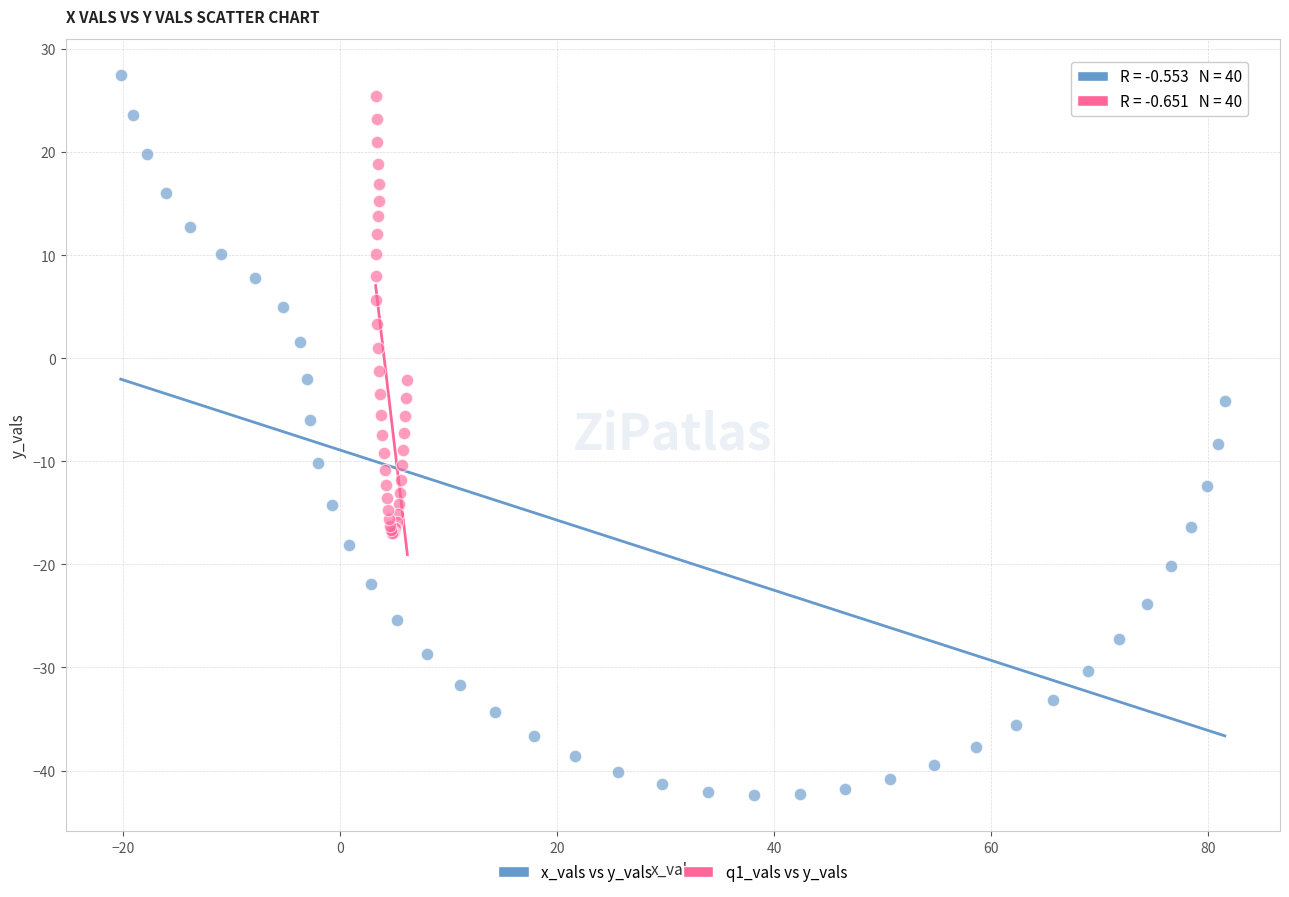

What are all the series names shown in the legend?

x_vals vs y_vals, q1_vals vs y_vals